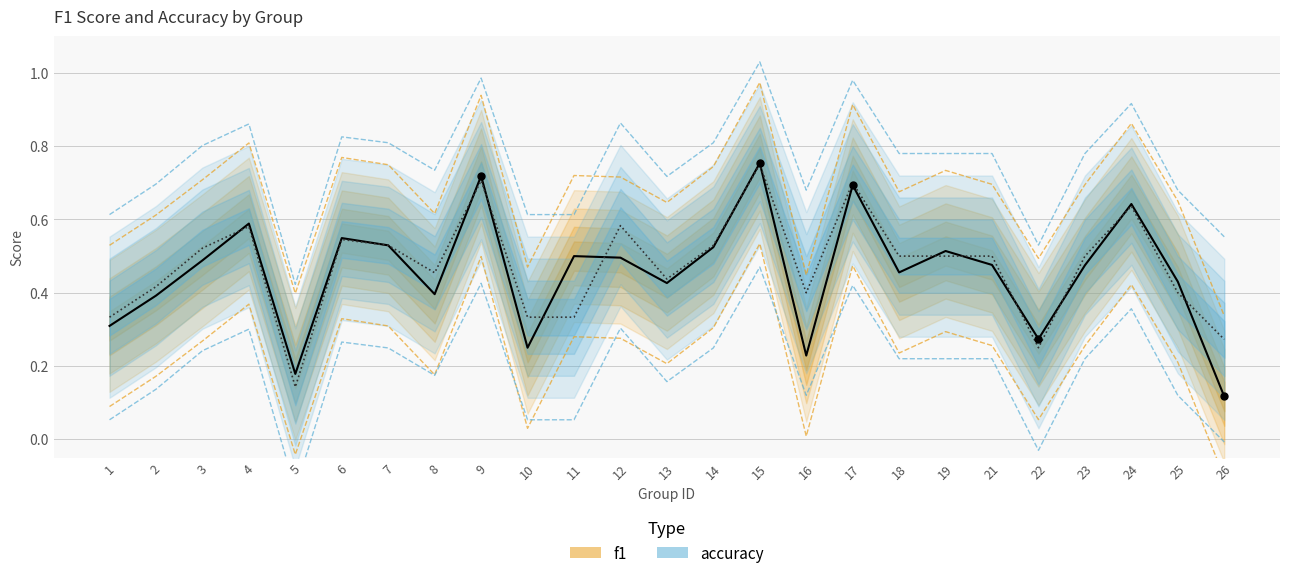

At which label is accuracy closest to 0?

5